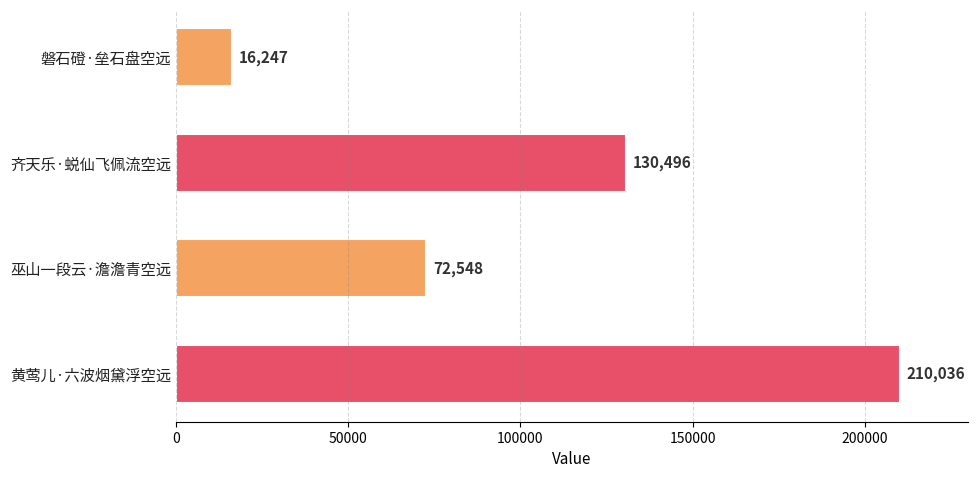

Rank the categories by value from highest to lowest.

黄莺儿·六波烟黛浮空远, 齐天乐·蜕仙飞佩流空远, 巫山一段云·澹澹青空远, 磐石磴·垒石盘空远